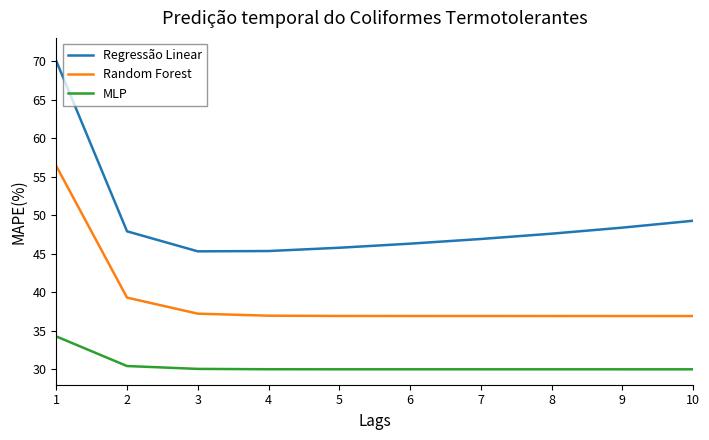

List the series in order of their peak value, highest first.

Regressão Linear, Random Forest, MLP